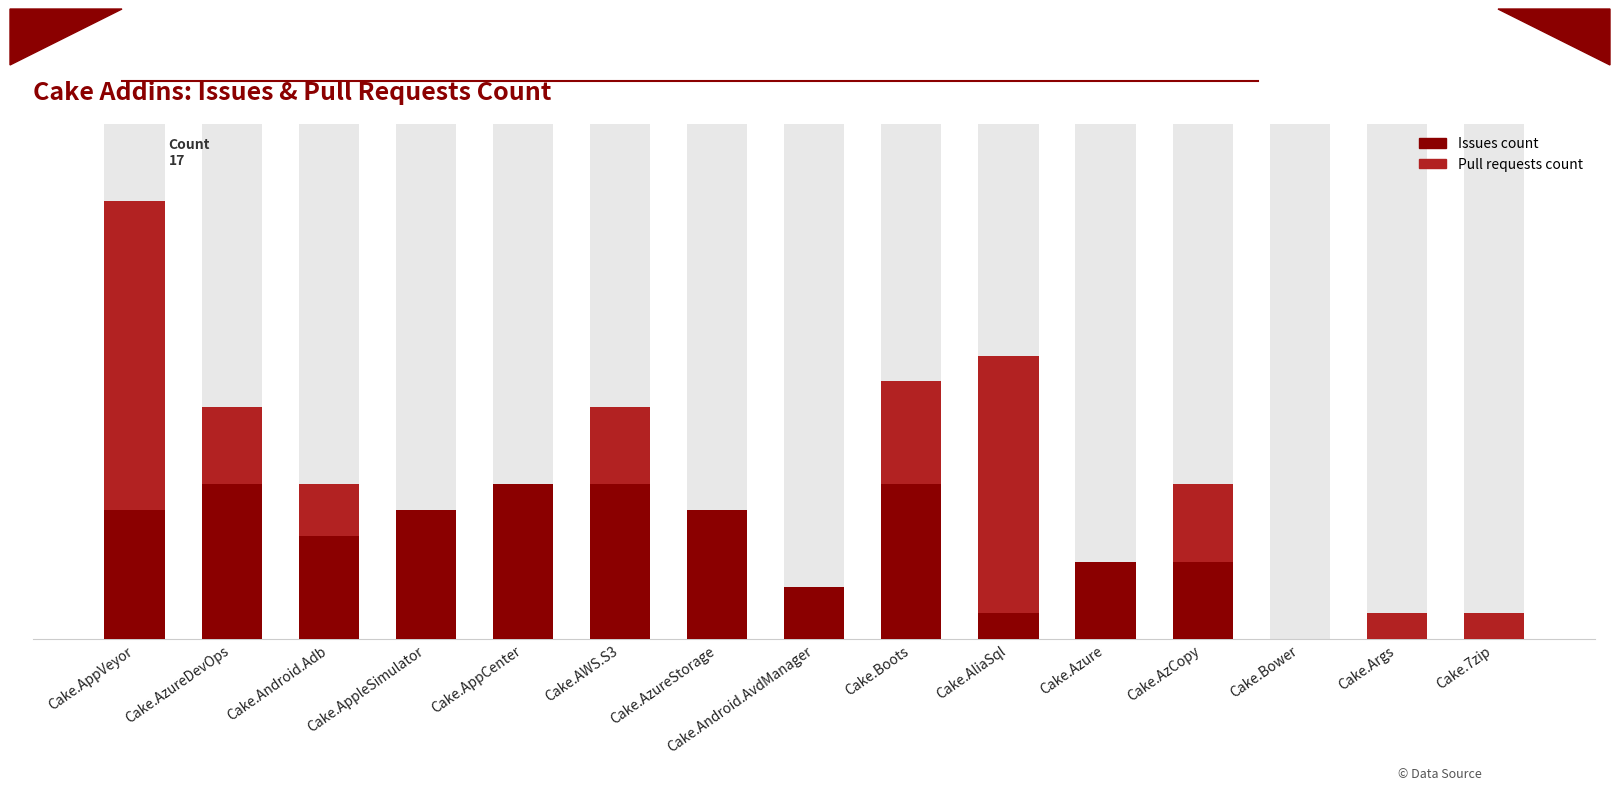

Where is Pull requests count nearest to the value 6?

Cake.Boots